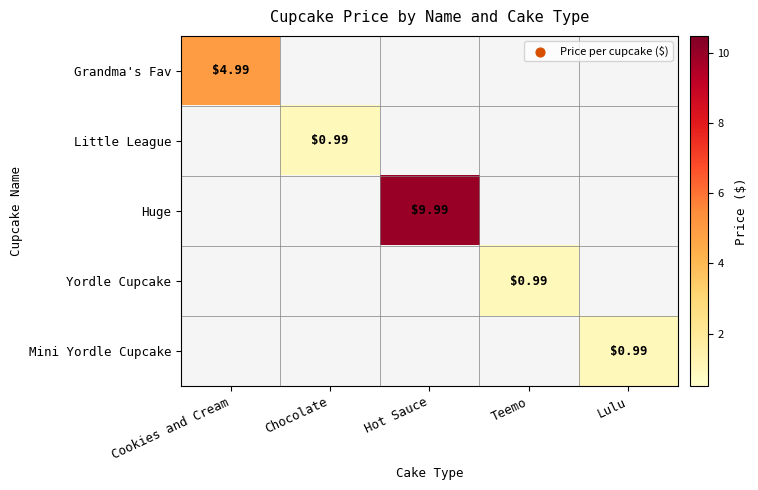

At Chocolate, list the series in order from smallest to largest.

Grandma's Fav, Huge, Yordle Cupcake, Mini Yordle Cupcake, Little League